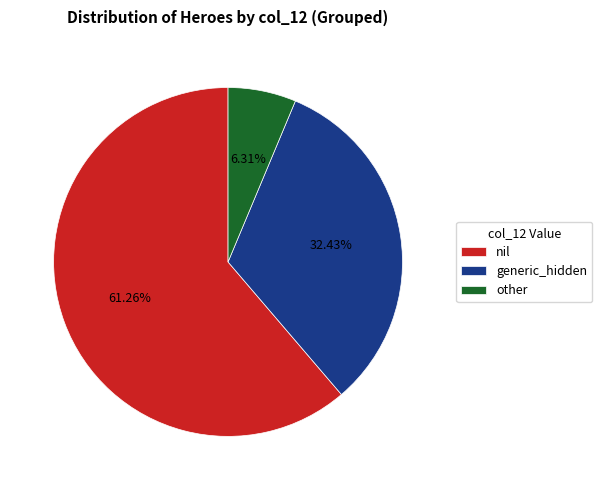

Which category has the smallest portion of the pie?

other